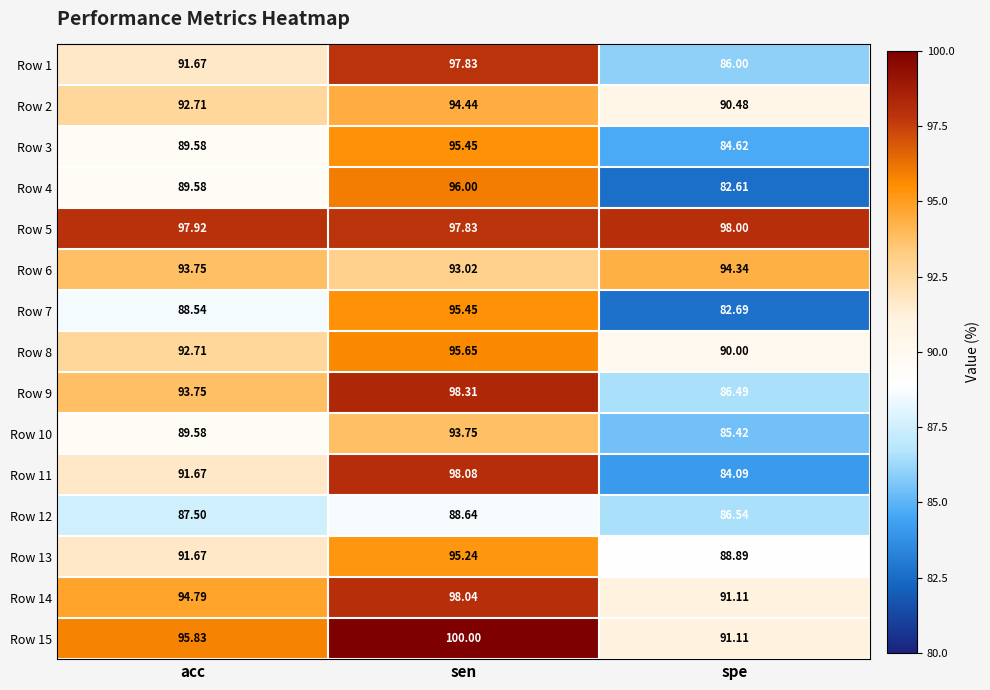

List the labels in order of Row 3 value, largest first.

sen, acc, spe